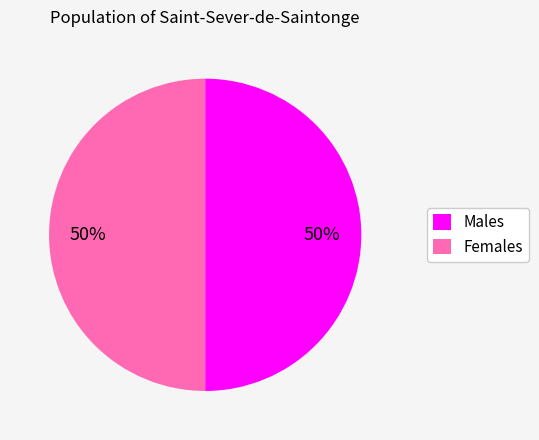

What is the ratio of the value at Males to the value at Females?

1.0